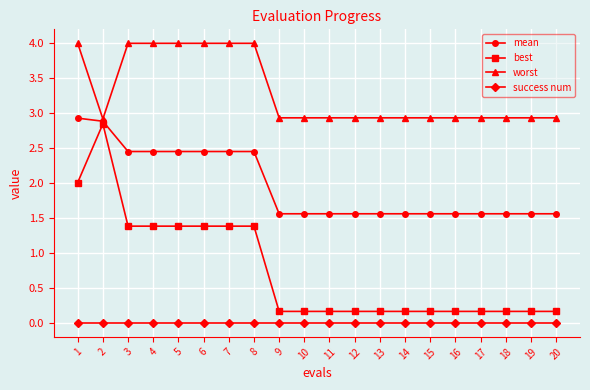

Which series has the widest spread of values?

best